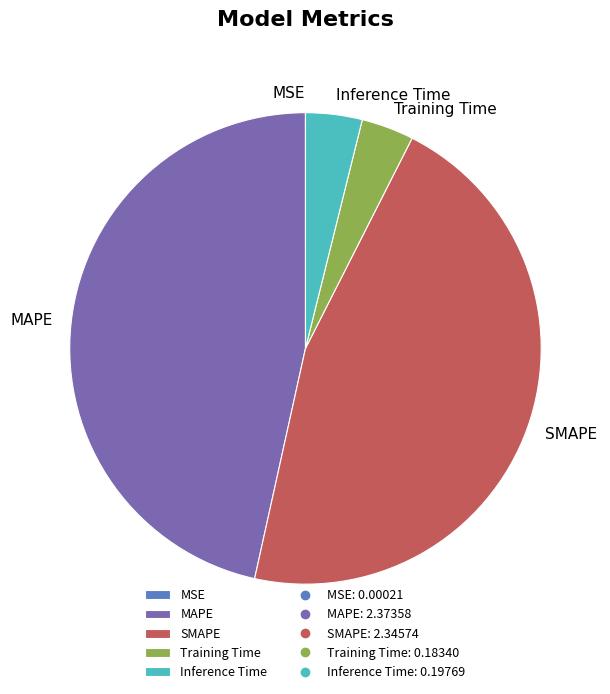

Which has a higher value, SMAPE or MAPE?

MAPE